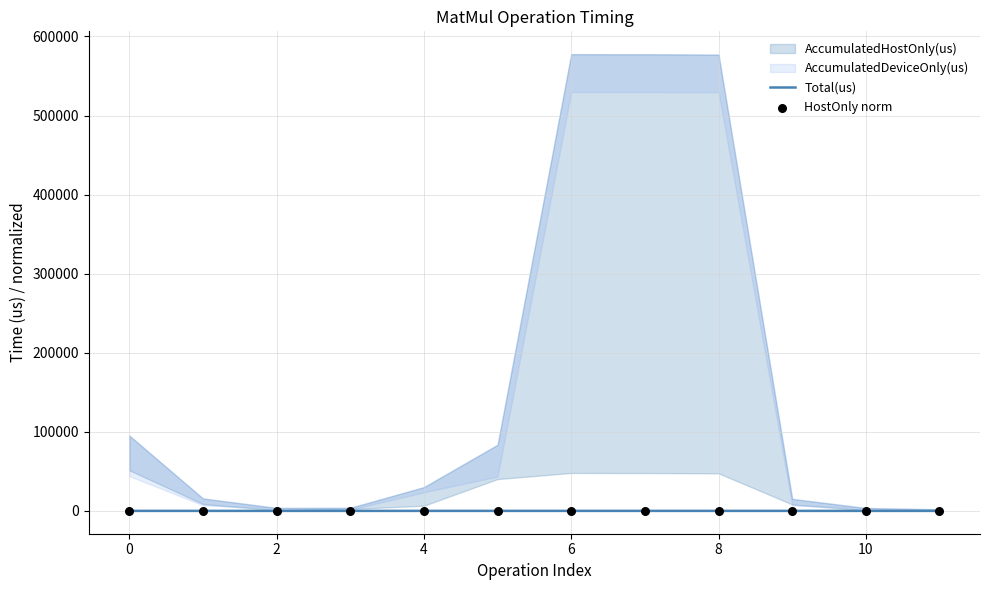

At how many categories does at least one series exceed 0?

12